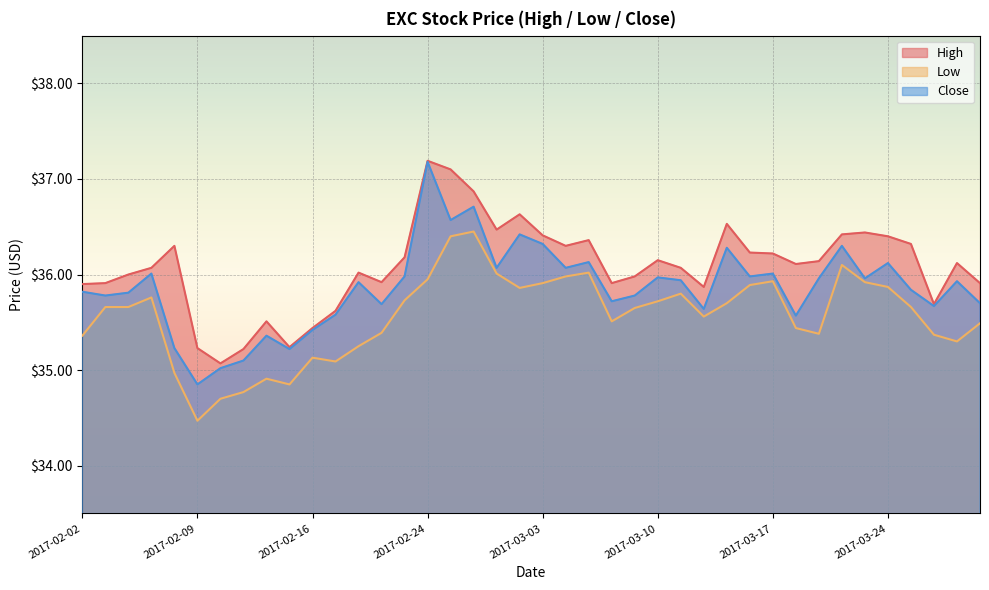

True or false: Low and High cross at least once.

False